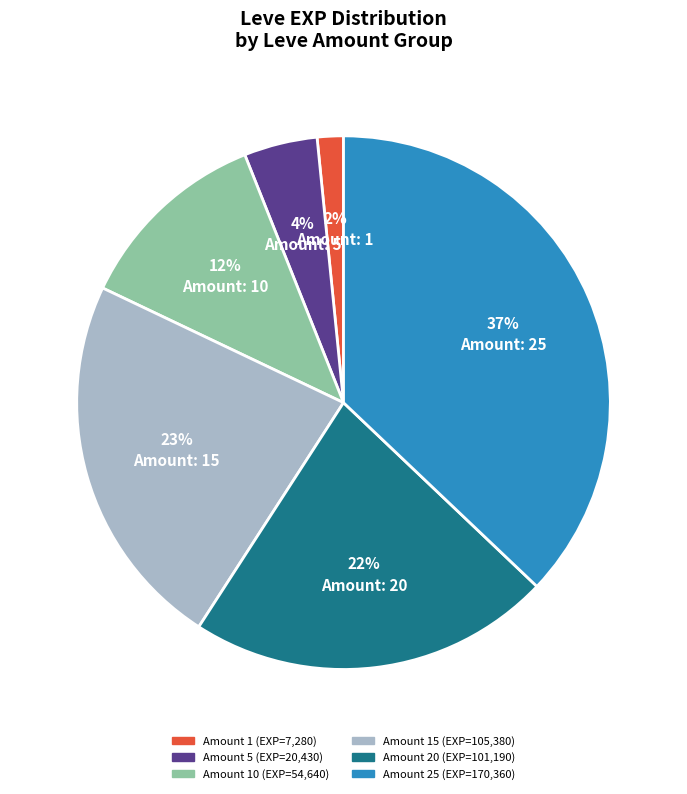

Is there any slice that represents more than half of the pie?

No